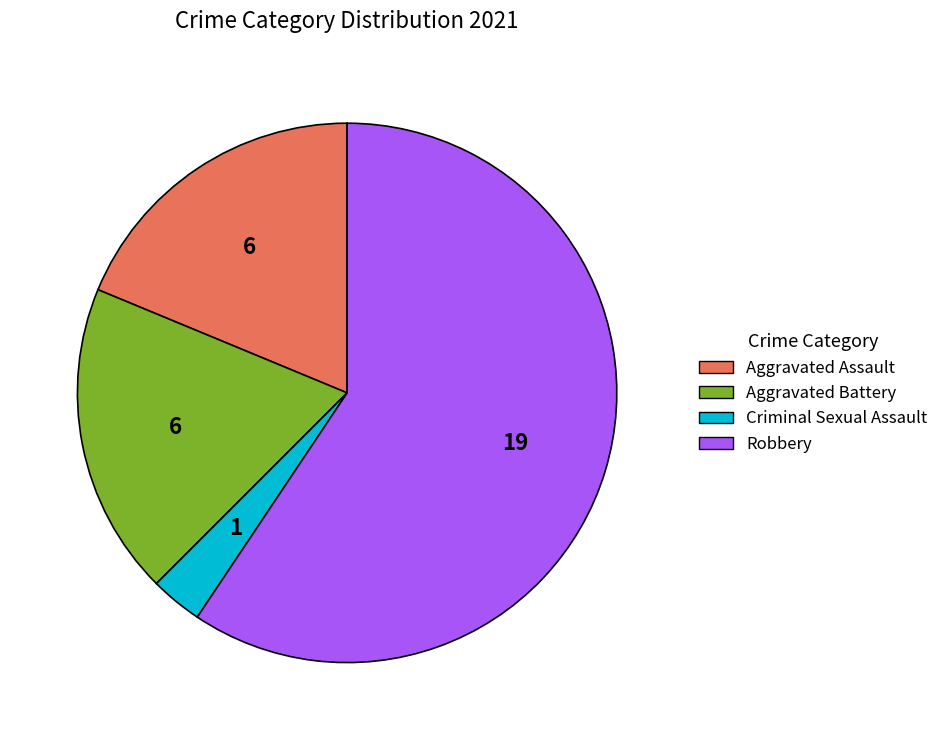

Is the sum of Aggravated Battery and Robbery greater than half?

Yes